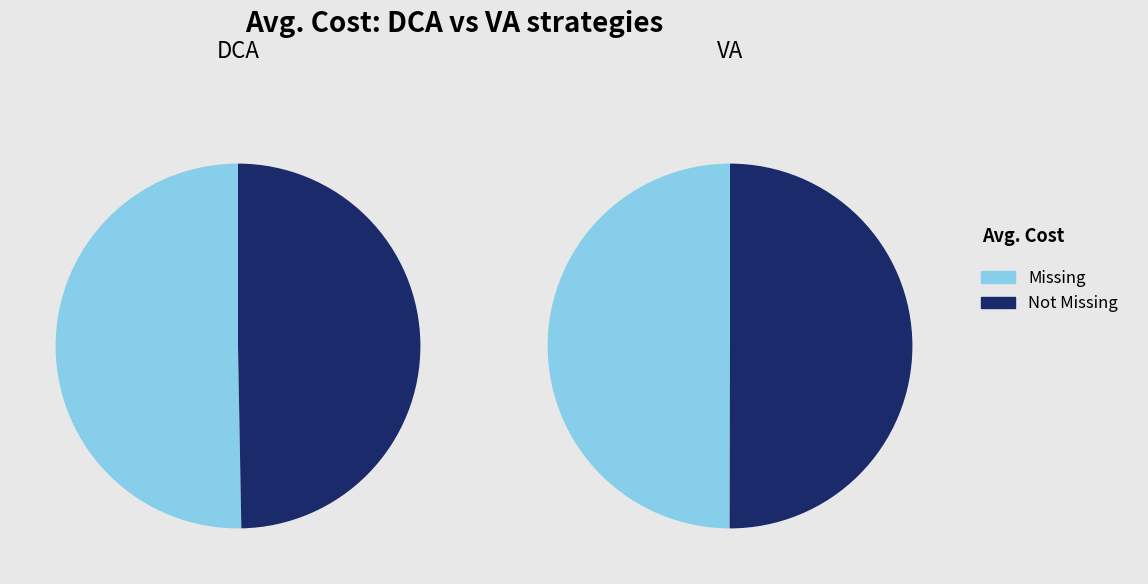

Does VA account for over 50% of the chart?

No